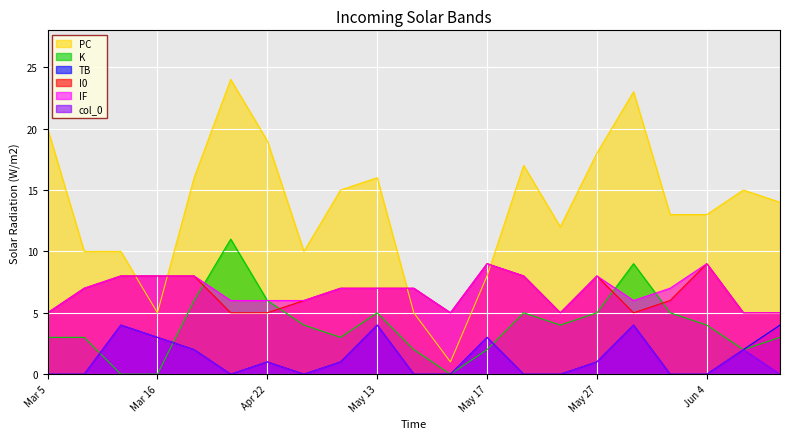

True or false: IF and col_0 cross at least once.

False